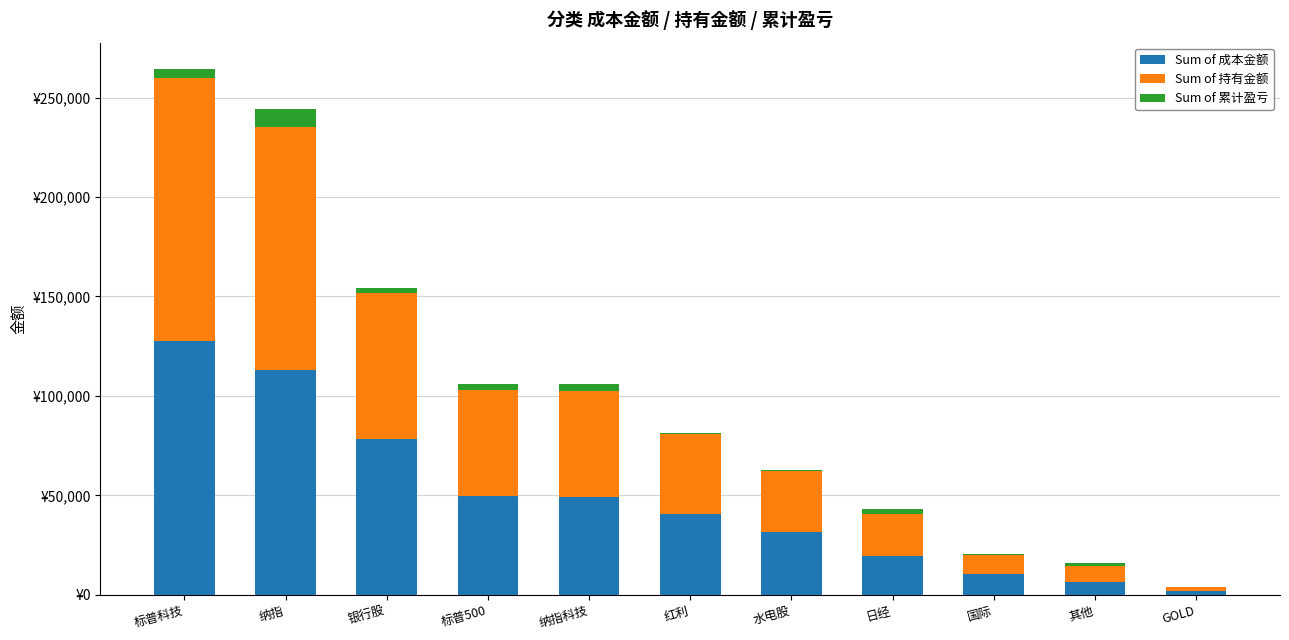

At how many categories does at least one series exceed 53666?

3